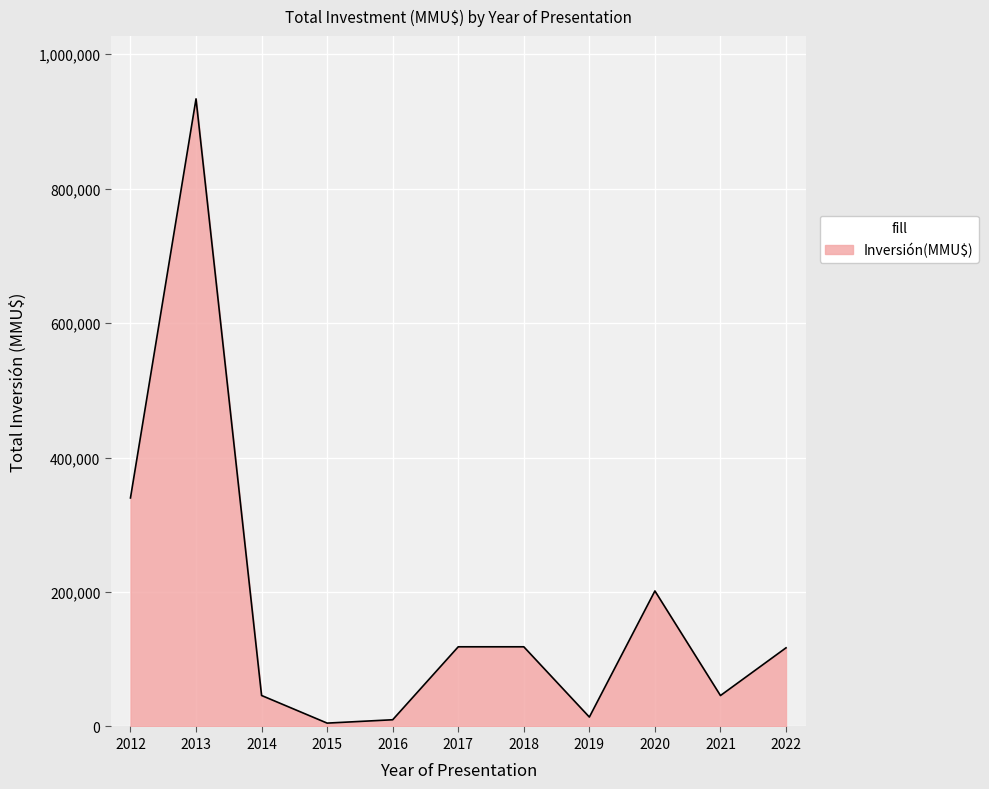

Where is the first local maximum?

2013